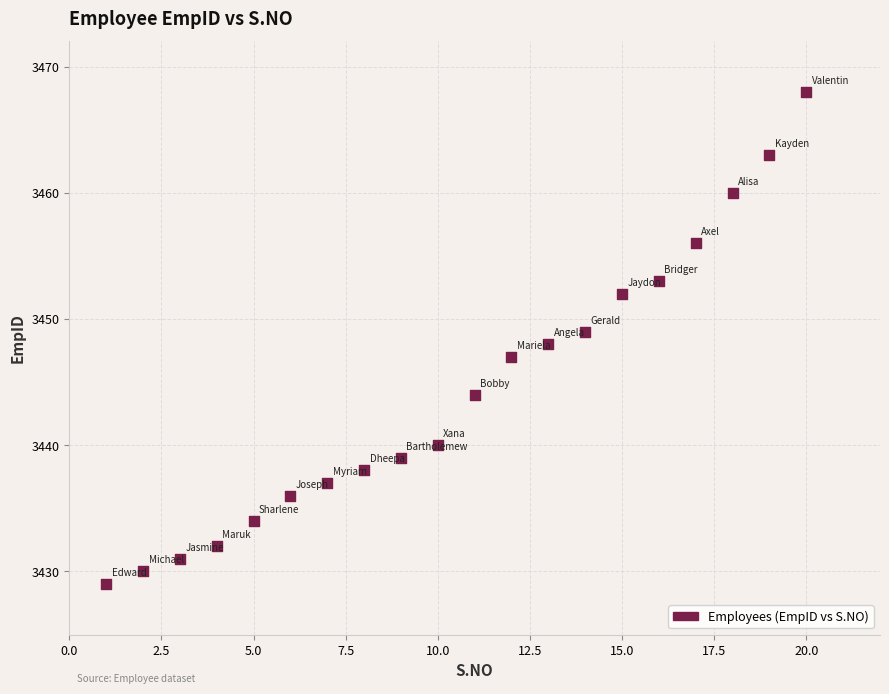

What is the range of Y values (max minus min)?

39